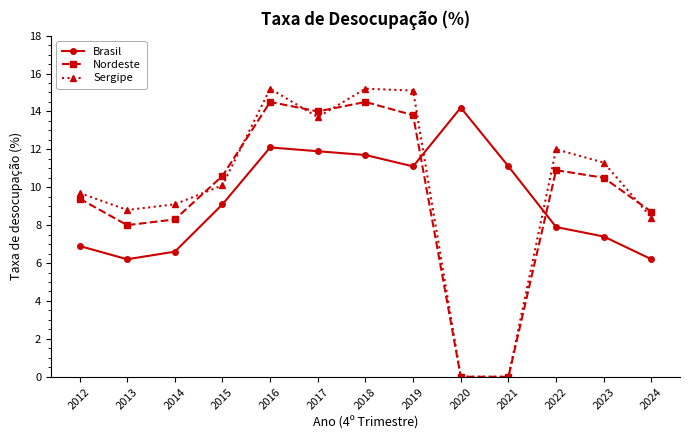

How many interior local peaks does the Brasil series have?

2